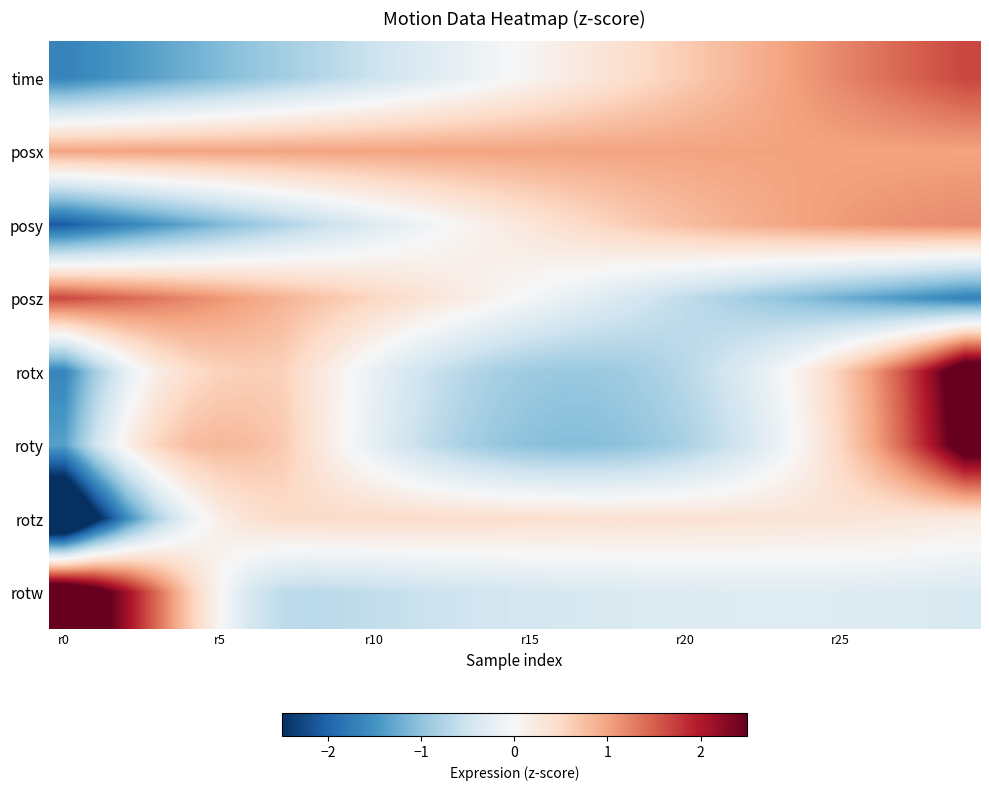

Which series has the largest range (max minus min)?

rotx